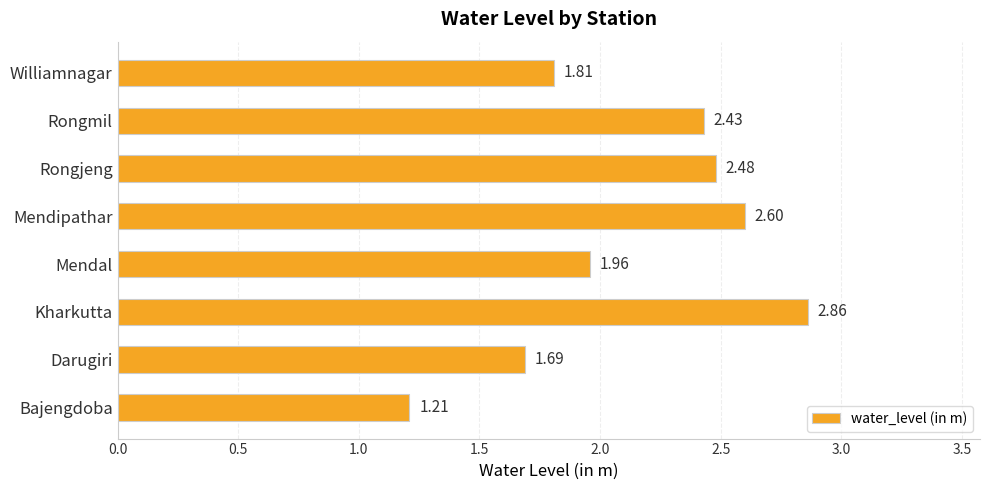

What is the sum of all values?

17.0